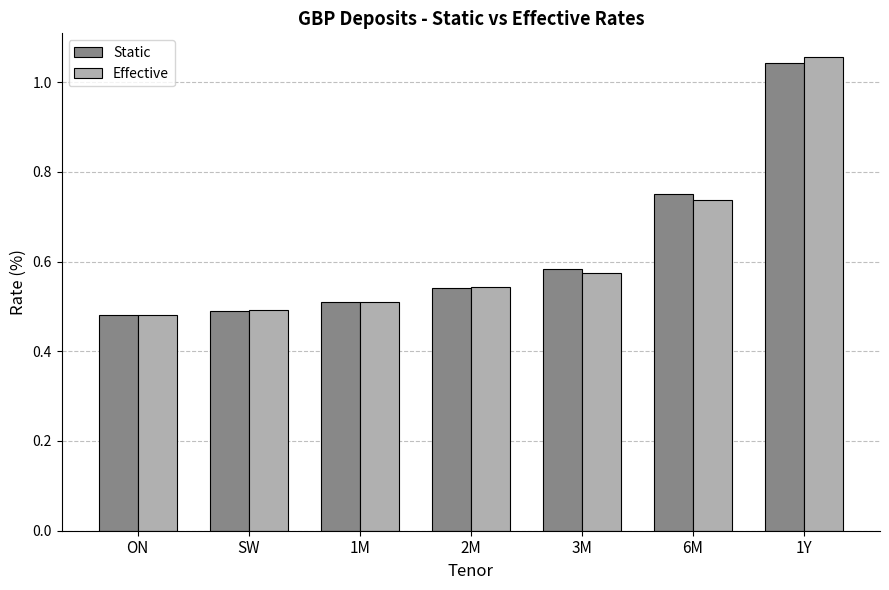

The value of Effective at 2M is 0.9. True or false?

False